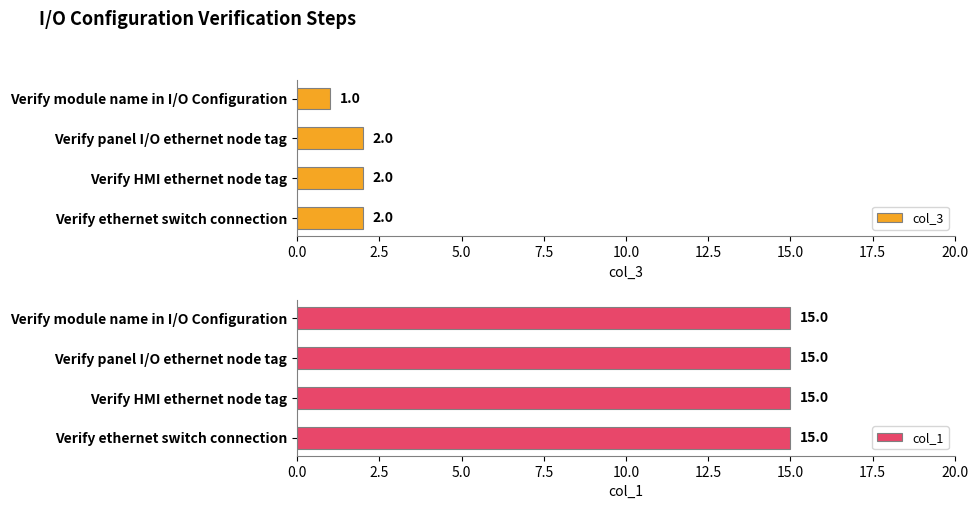

At how many categories does at least one series exceed 1?

3